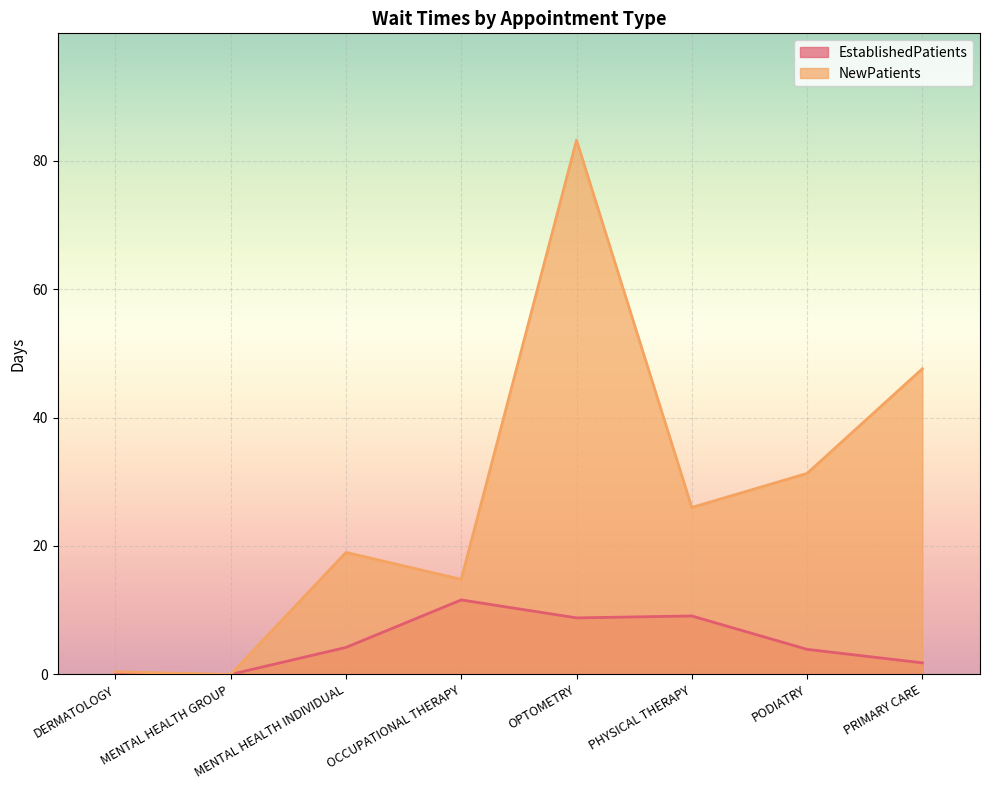

Is it true that EstablishedPatients equals 3.9 at PODIATRY?

True